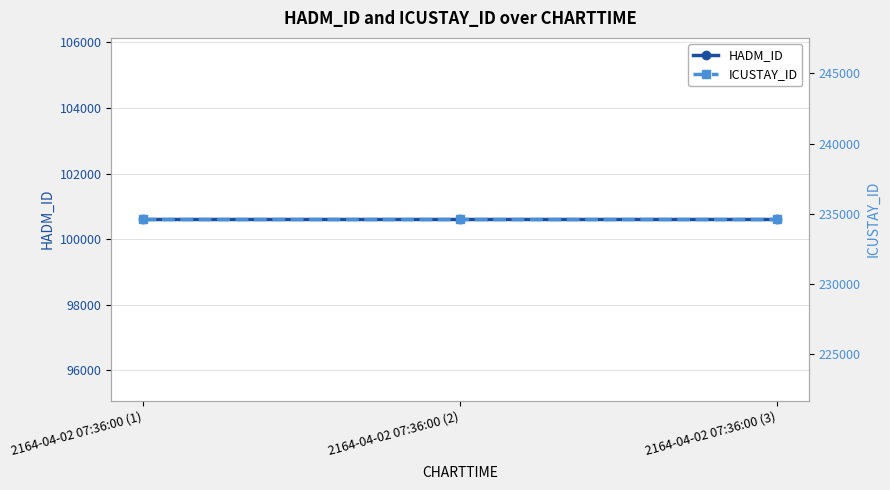

Which series changed the most between 2164-04-02 07:36:00 (1) and 2164-04-02 07:36:00 (3)?

HADM_ID